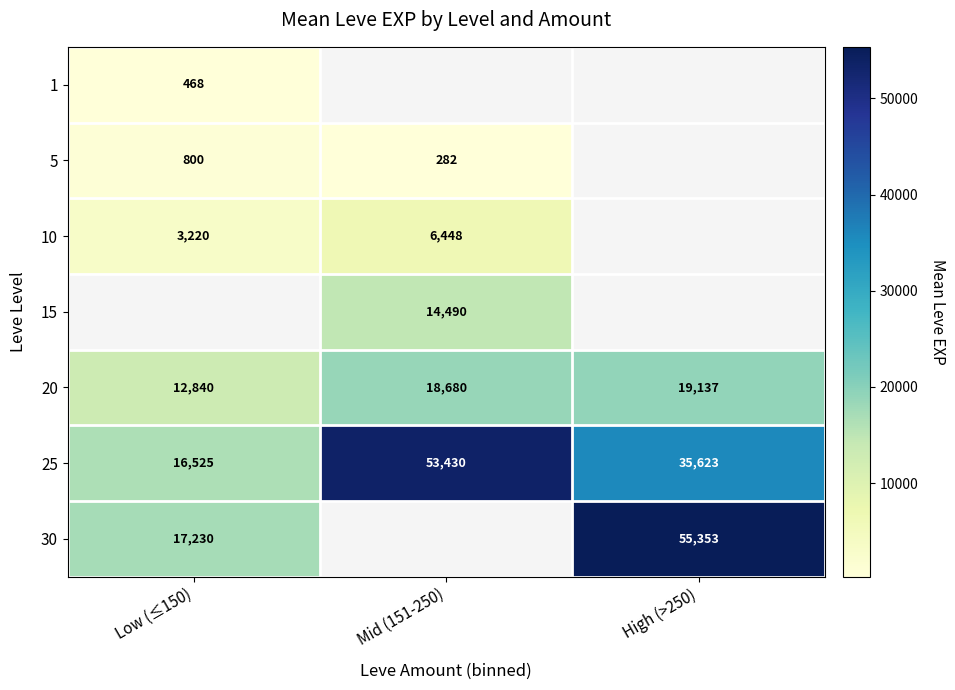

Which category has the lowest value in the 25 series?

Low (≤150)